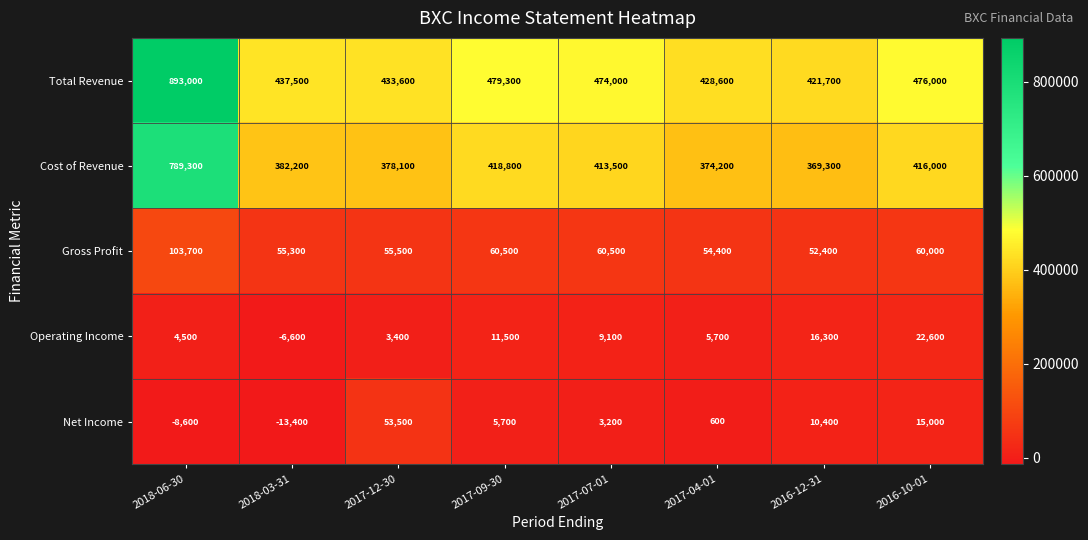

The value of Cost of Revenue at 2017-04-01 is 601778. True or false?

False